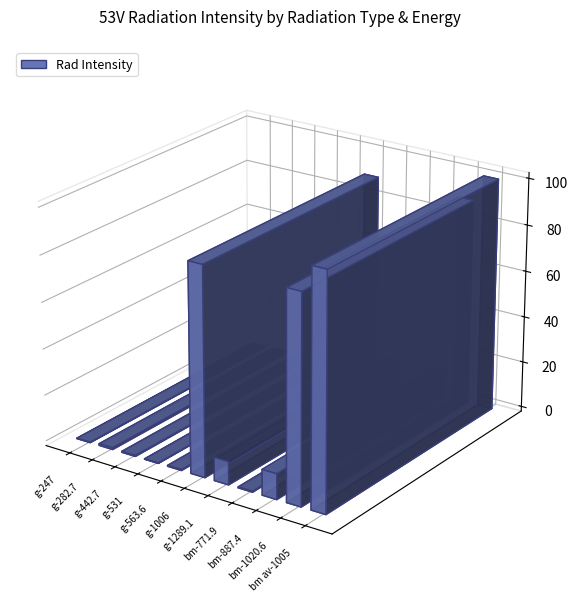

Is it true that the value at bm av-1005 is 100.4?

True